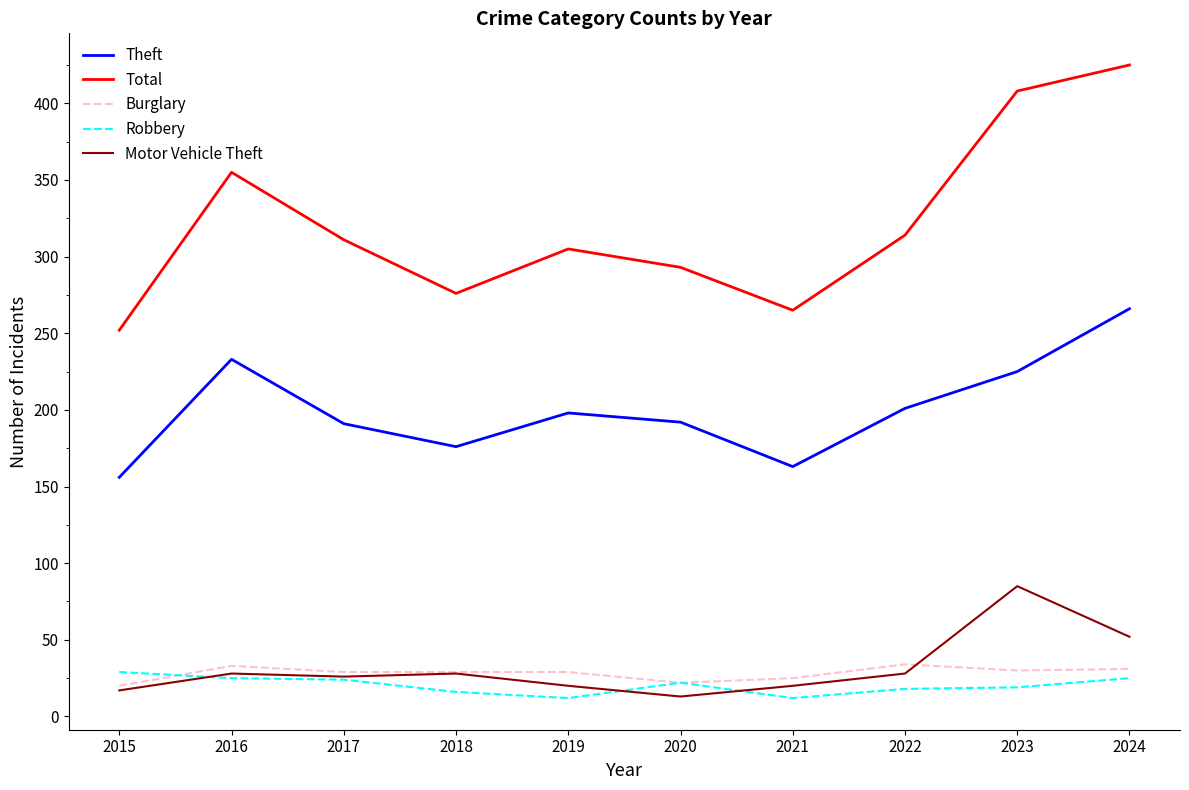

True or false: Robbery and Total cross at least once.

False